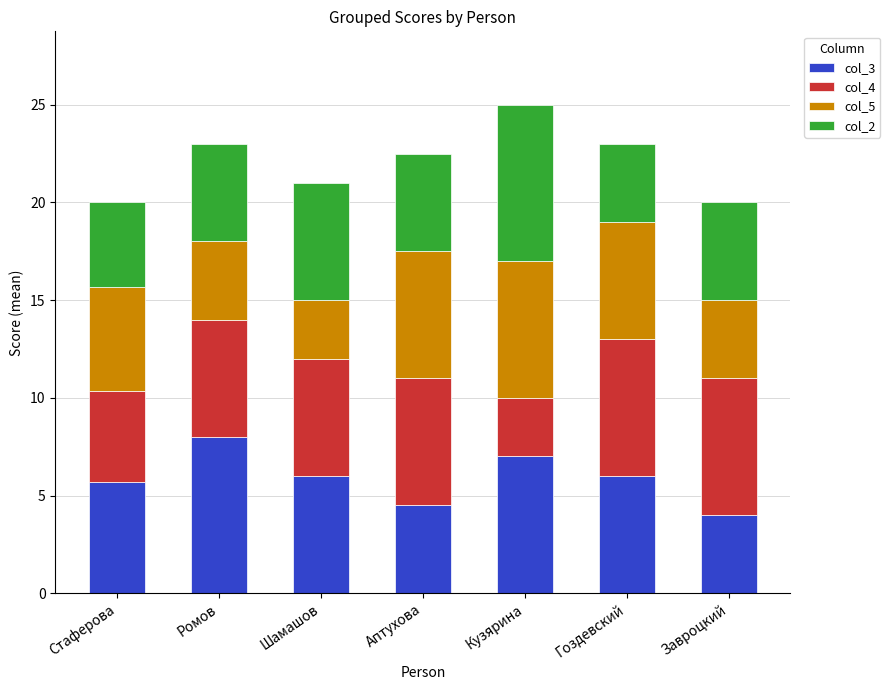

Reading left to right, transcribe the values for col_3.

Стаферова=5.7	Ромов=8.0	Шамашов=6.0	Аптухова=4.5	Кузярина=7.0	Гоздевский=6.0	Завроцкий=4.0